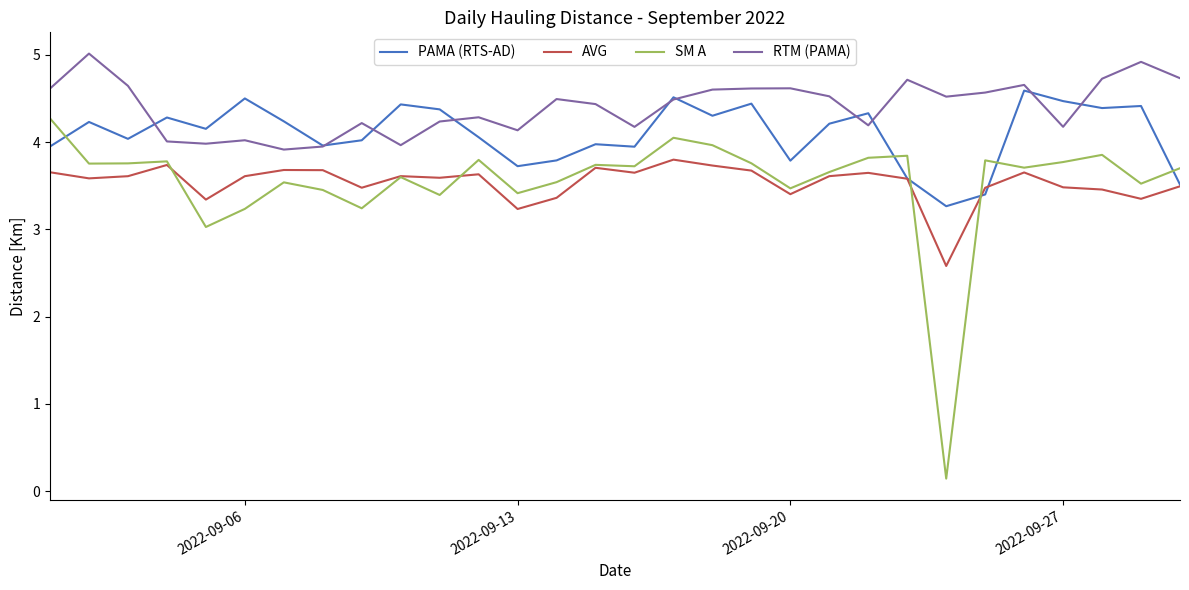

Which series has the largest total across all categories?

RTM (PAMA)